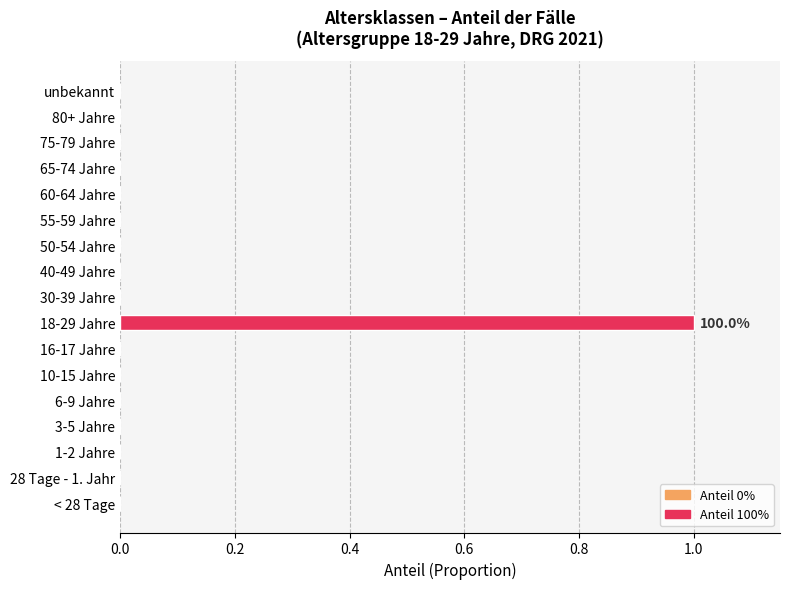

Reading bottom to top, list all the values displayed in this chart.

< 28 Tage=0	28 Tage - 1. Jahr=0	1-2 Jahre=0	3-5 Jahre=0	6-9 Jahre=0	10-15 Jahre=0	16-17 Jahre=0	18-29 Jahre=1	30-39 Jahre=0	40-49 Jahre=0	50-54 Jahre=0	55-59 Jahre=0	60-64 Jahre=0	65-74 Jahre=0	75-79 Jahre=0	80+ Jahre=0	unbekannt=0